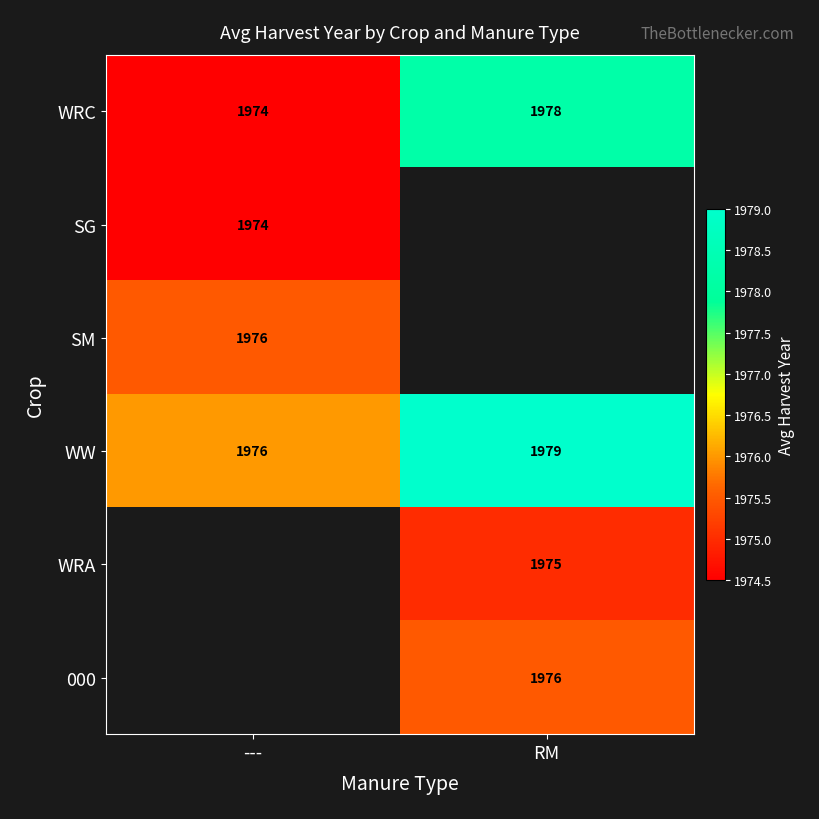

Which series has the largest total across all categories?

WW